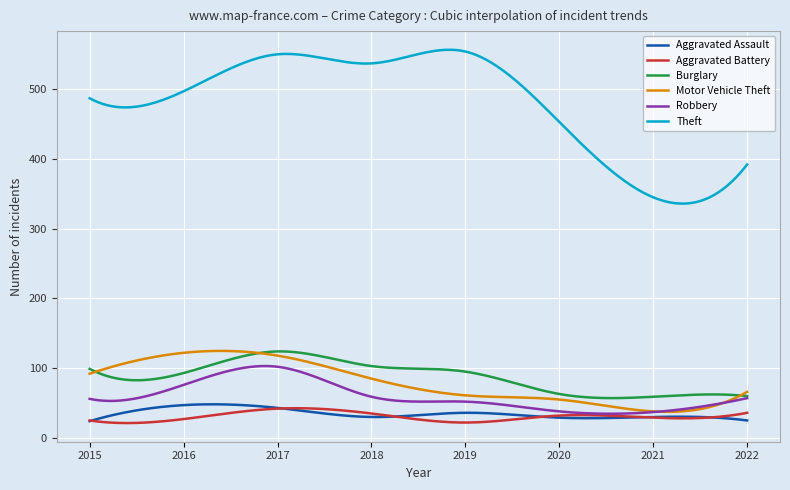

What are all the series names shown in the legend?

Aggravated Assault, Aggravated Battery, Burglary, Motor Vehicle Theft, Robbery, Theft